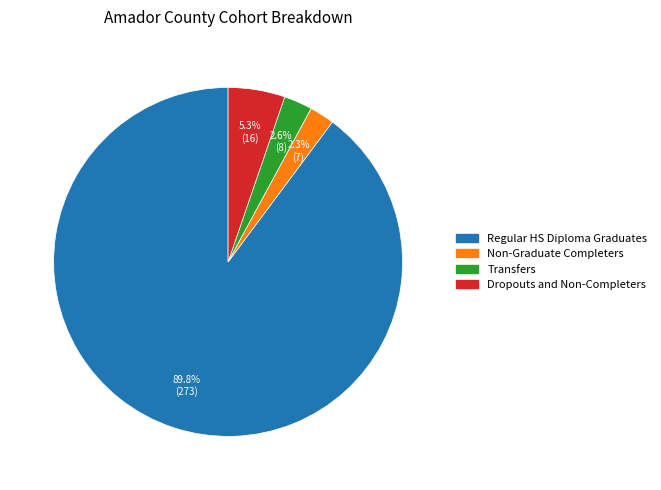

What is the largest slice in the pie chart?

Regular HS Diploma Graduates